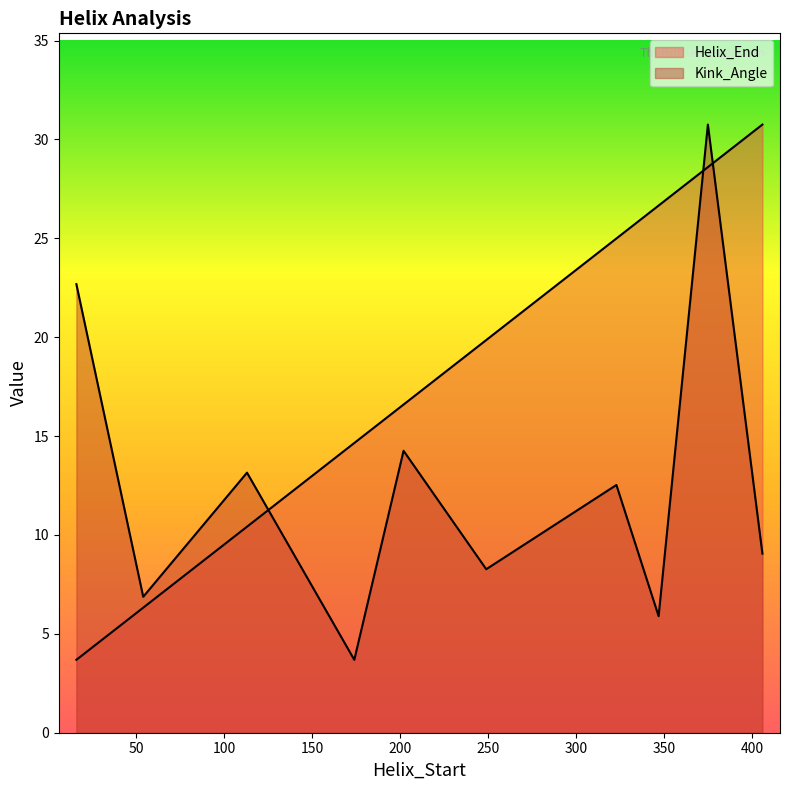

Rank the series at 347 from lowest to highest value.

Kink_Angle, Helix_End